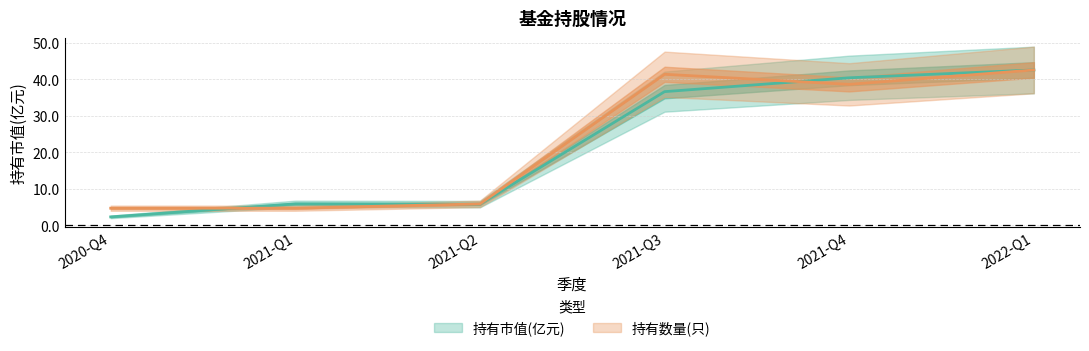

Rank the series by their maximum value, from highest to lowest.

持有市值(亿元), 持有数量(只)